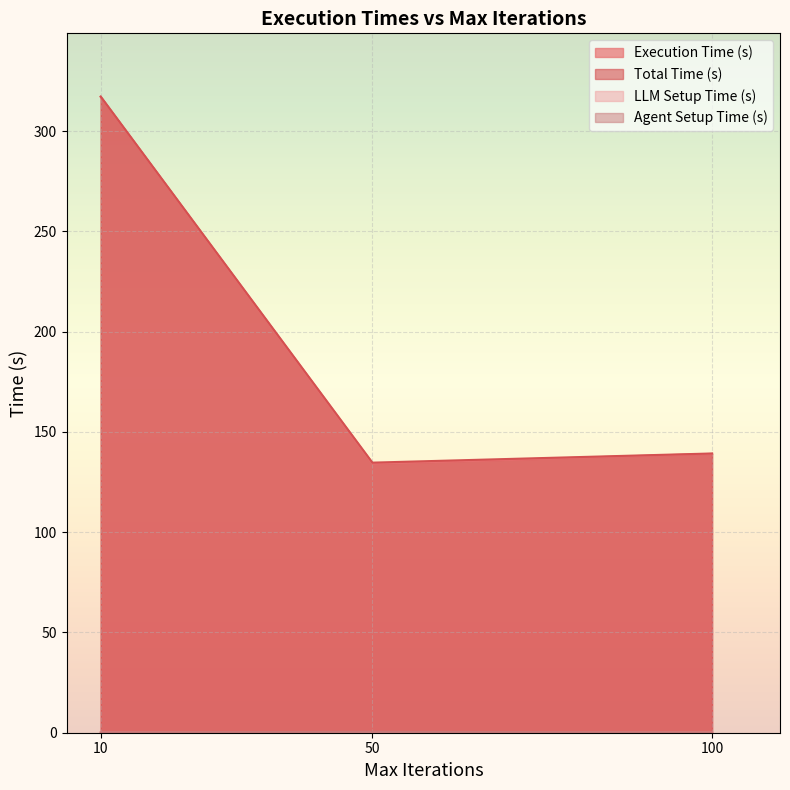

At which category is the sum across all series the highest?

10